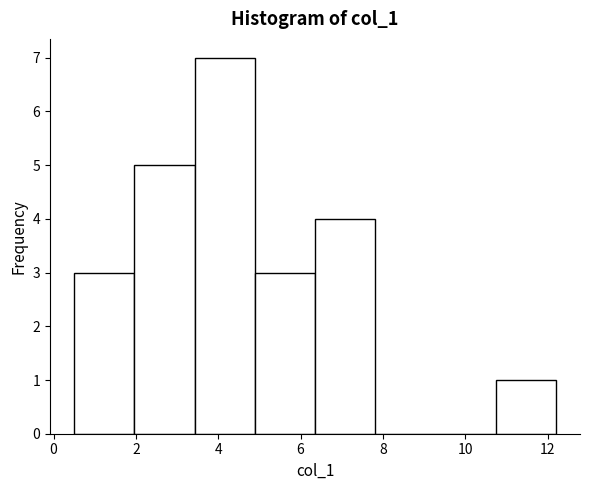

Reading left to right, list every bar in this chart as the range it spans on the x-axis followed by its height. Neither the bar edges nor the heights are printed on the chart, so give them approximately, as read against the axes.

0.6 to 2.0: 3
2.0 to 3.4: 5
3.4 to 4.8: 7
4.8 to 6.4: 3
6.4 to 7.8: 4
7.8 to 9.2: 0
9.2 to 10.8: 0
10.8 to 12.2: 1